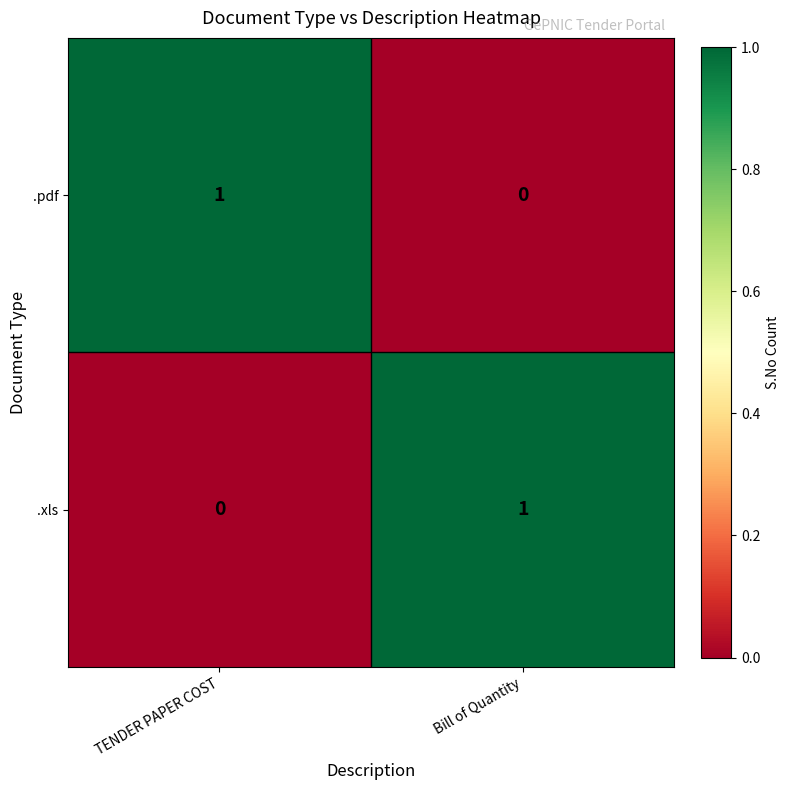

Reading left to right, list all the values displayed in this chart.

.pdf: TENDER PAPER COST=1	Bill of Quantity=0
.xls: TENDER PAPER COST=0	Bill of Quantity=1